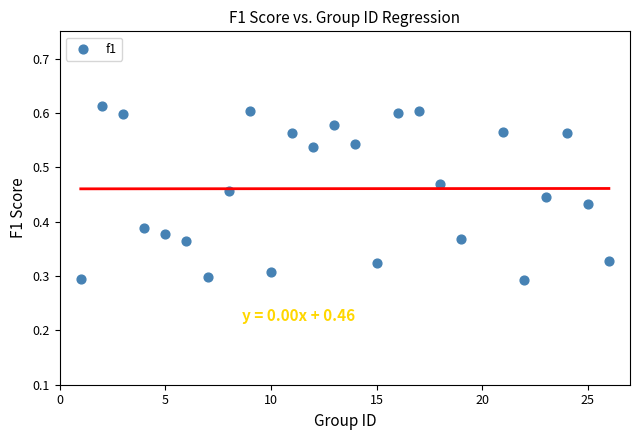

What is the range of X values (max minus min)?

25.0